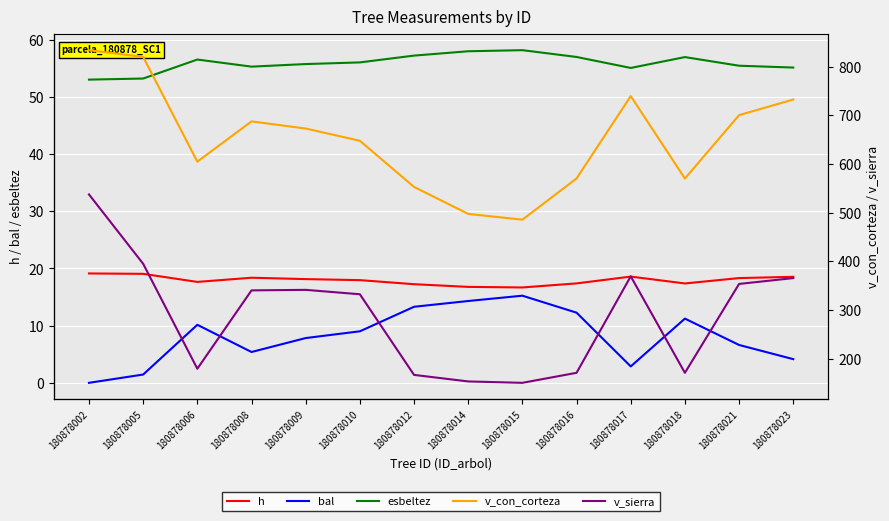

Where is the first local minimum for esbeltez?

180878008